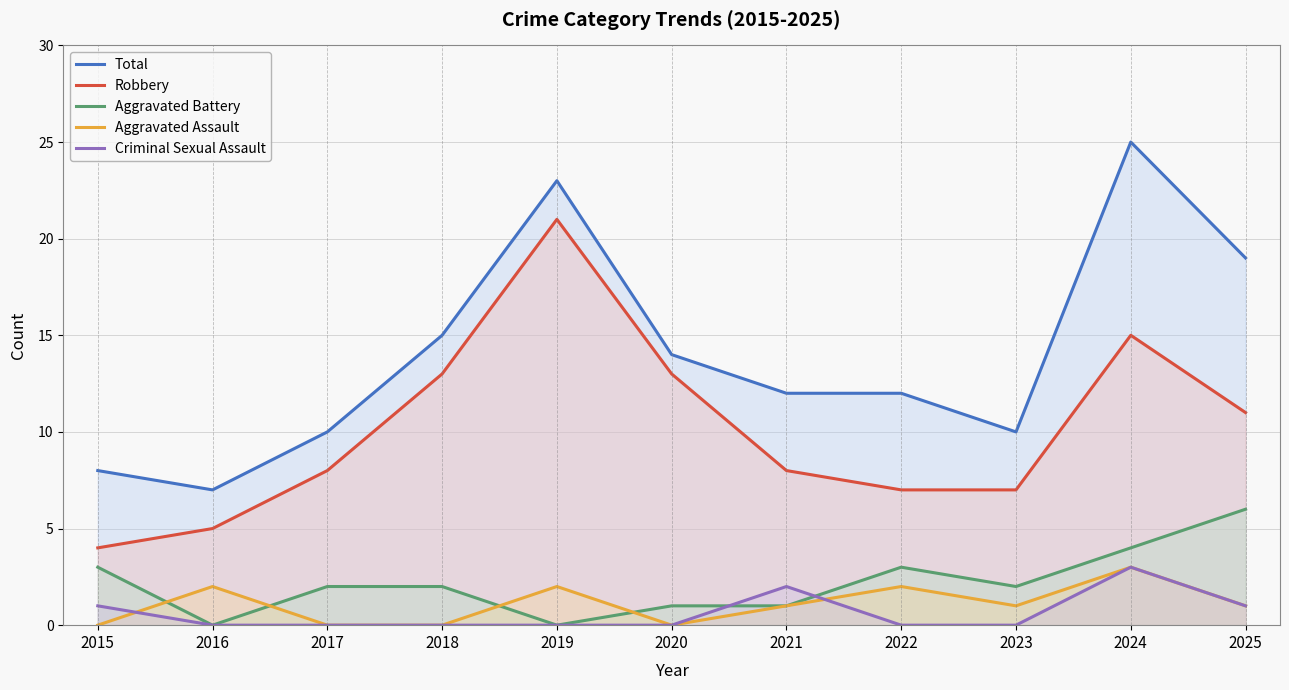

What is the value of the Aggravated Assault point at the 8th from the left?

2